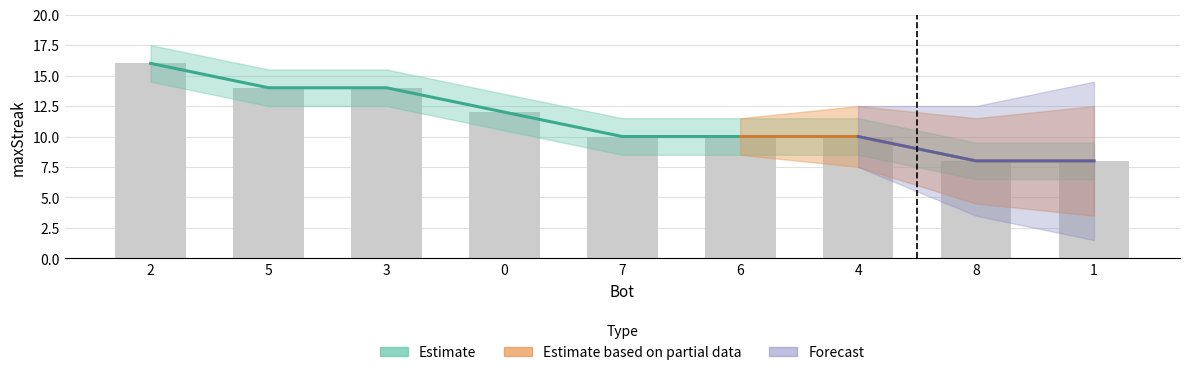

What value does the data have at 6?

10